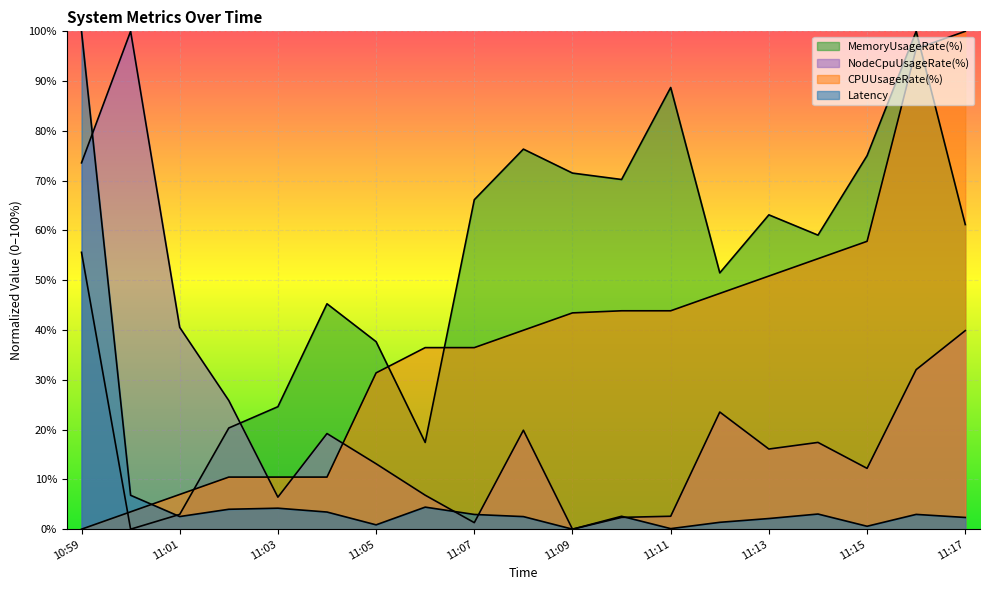

Does the chart display data point markers on the line(s)?

No